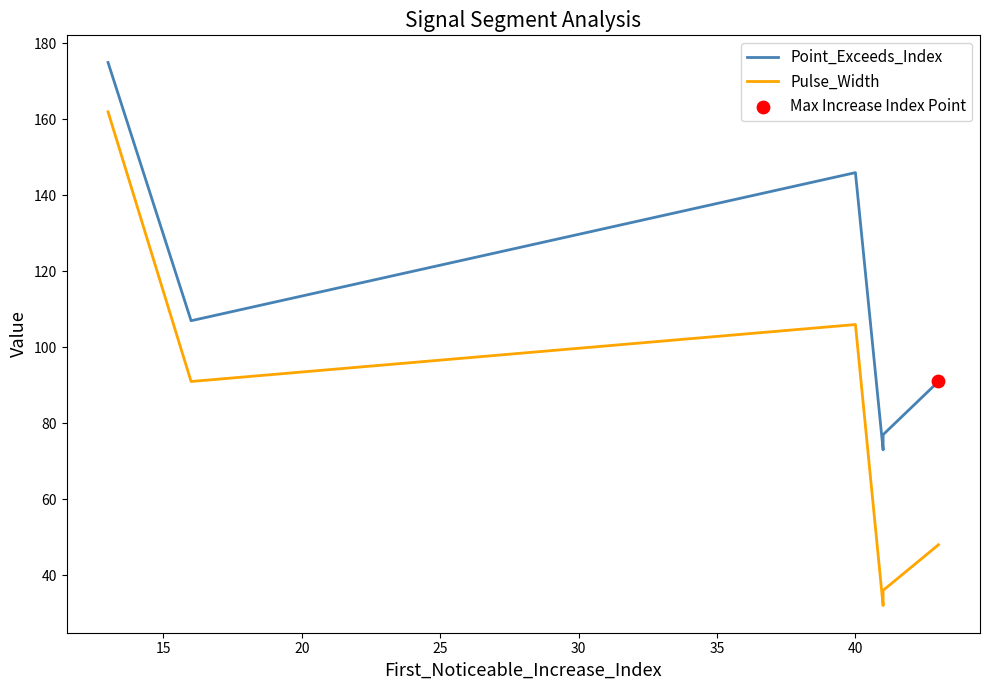

What are all the series names shown in the legend?

Point_Exceeds_Index, Pulse_Width